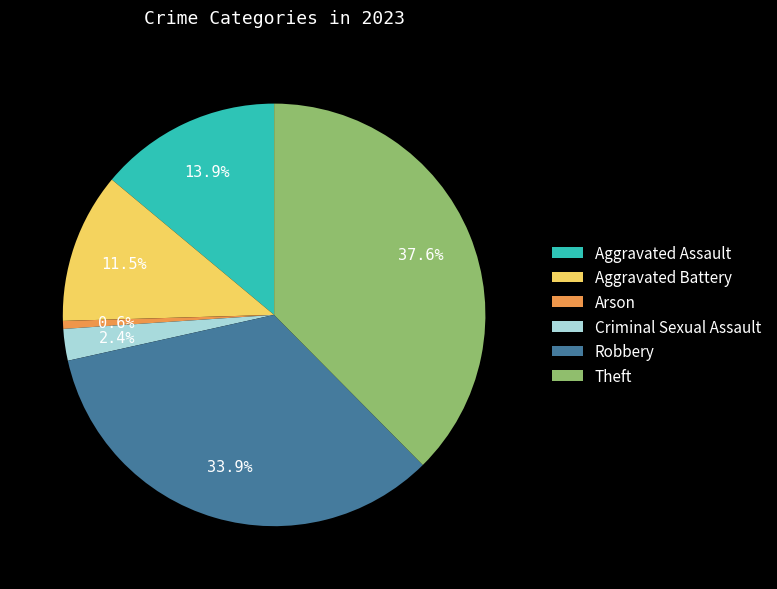

Is there any slice that represents more than half of the pie?

No